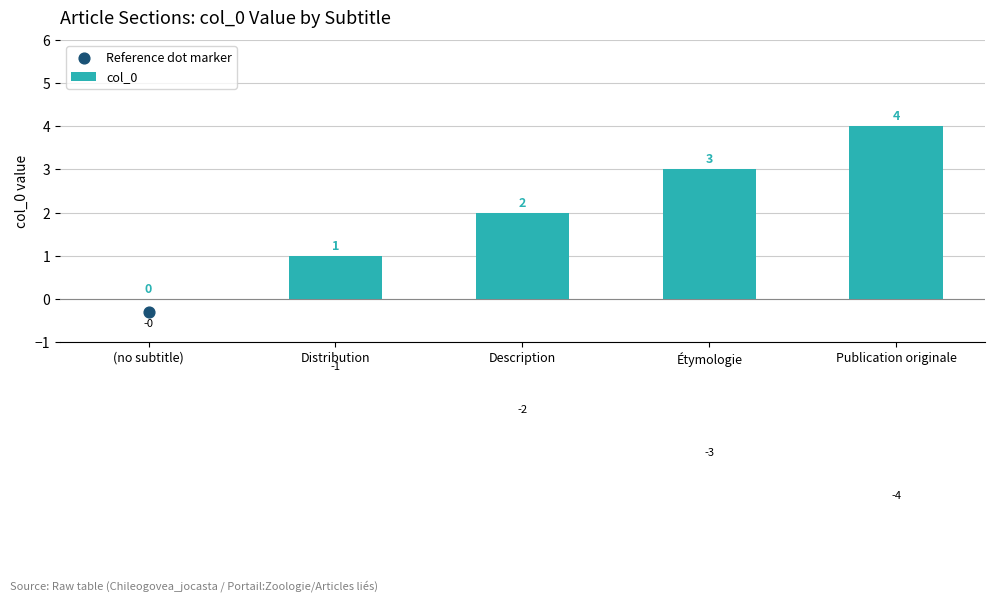

At which category is the sum across all series the highest?

Description